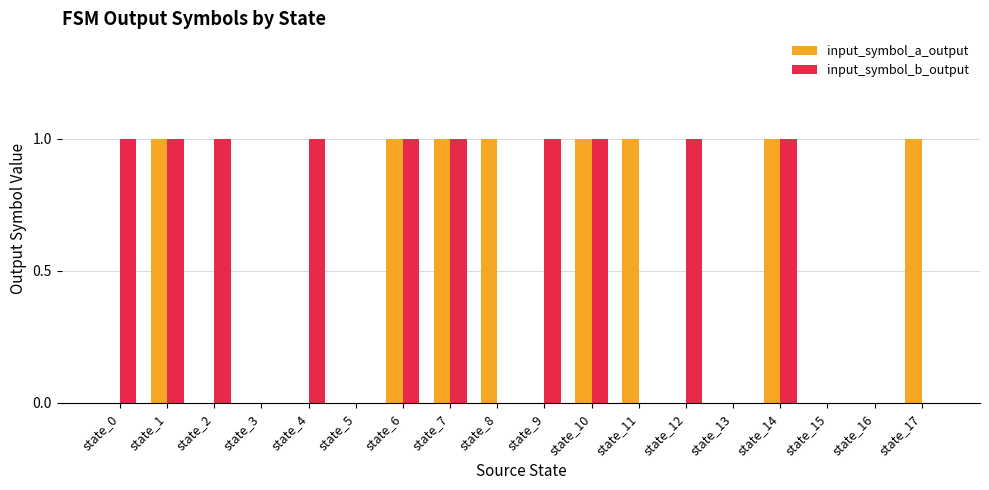

The value of input_symbol_a_output at state_15 is -1. True or false?

False